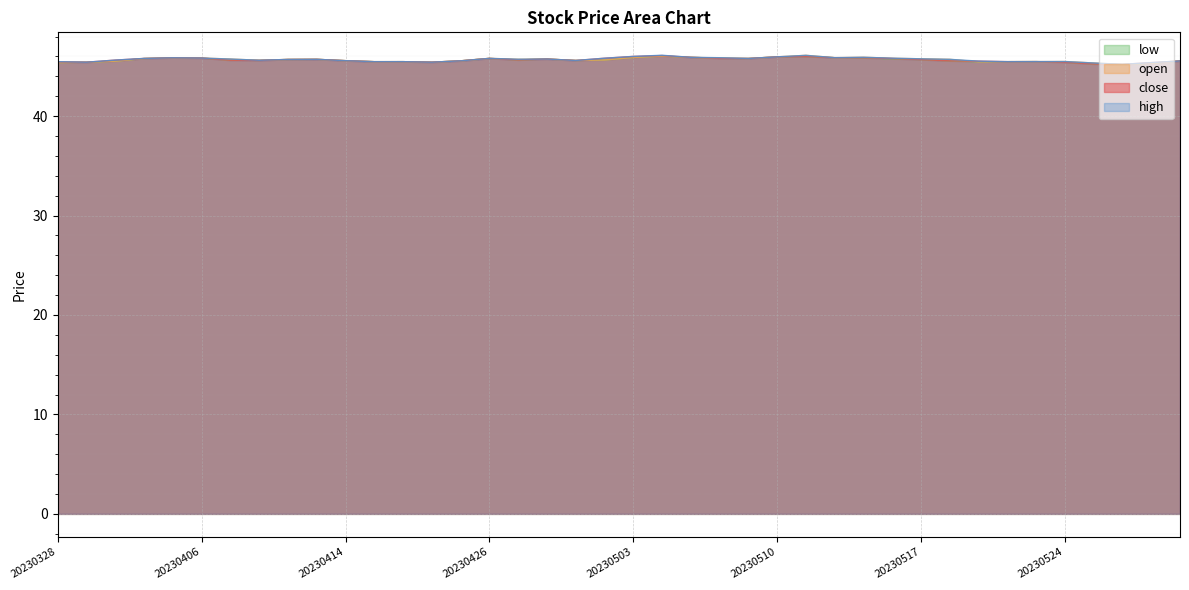

What are all the series names shown in the legend?

low, open, close, high